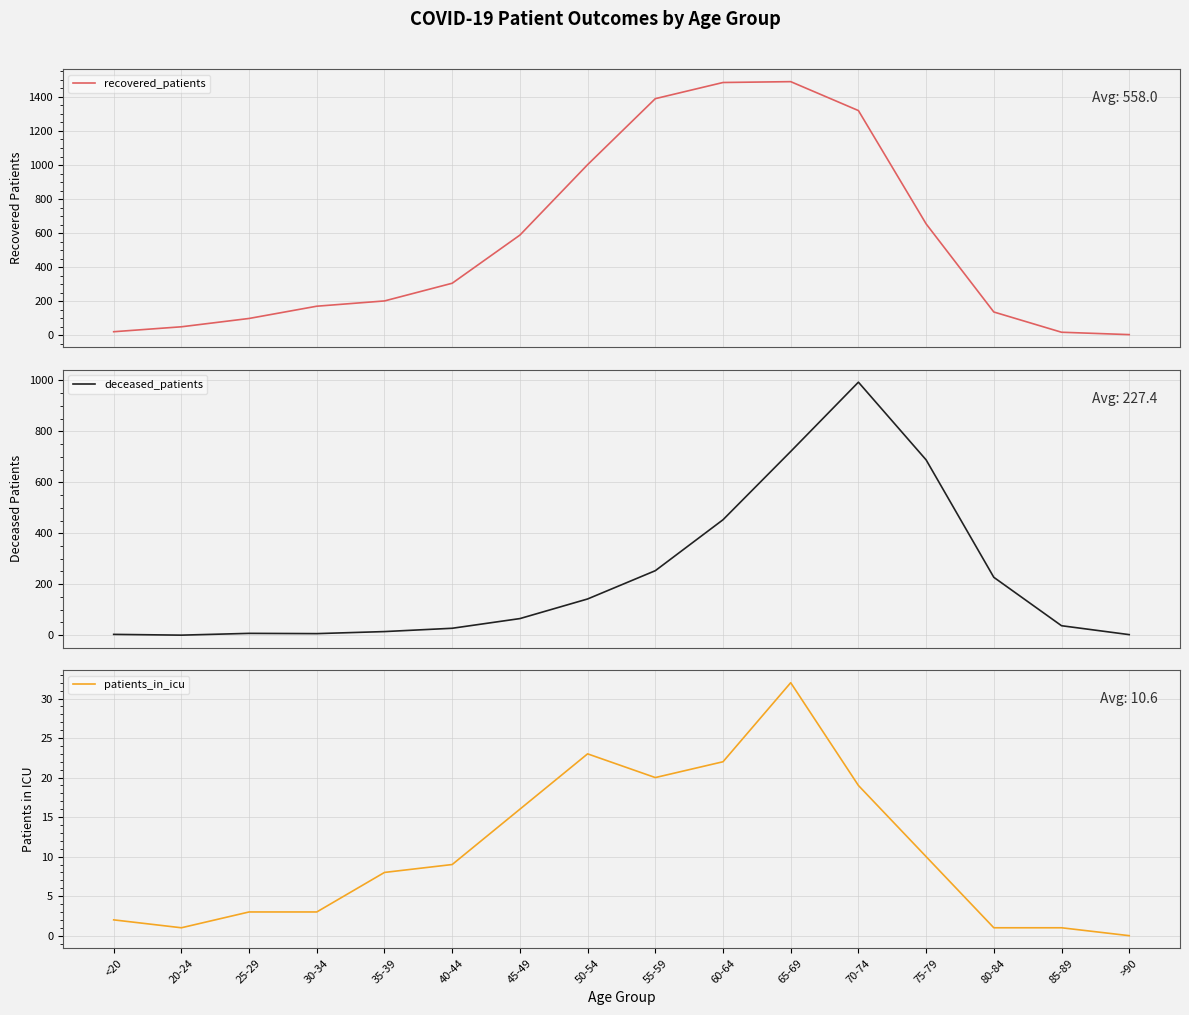

At which label does patients_in_icu reach its minimum?

>90